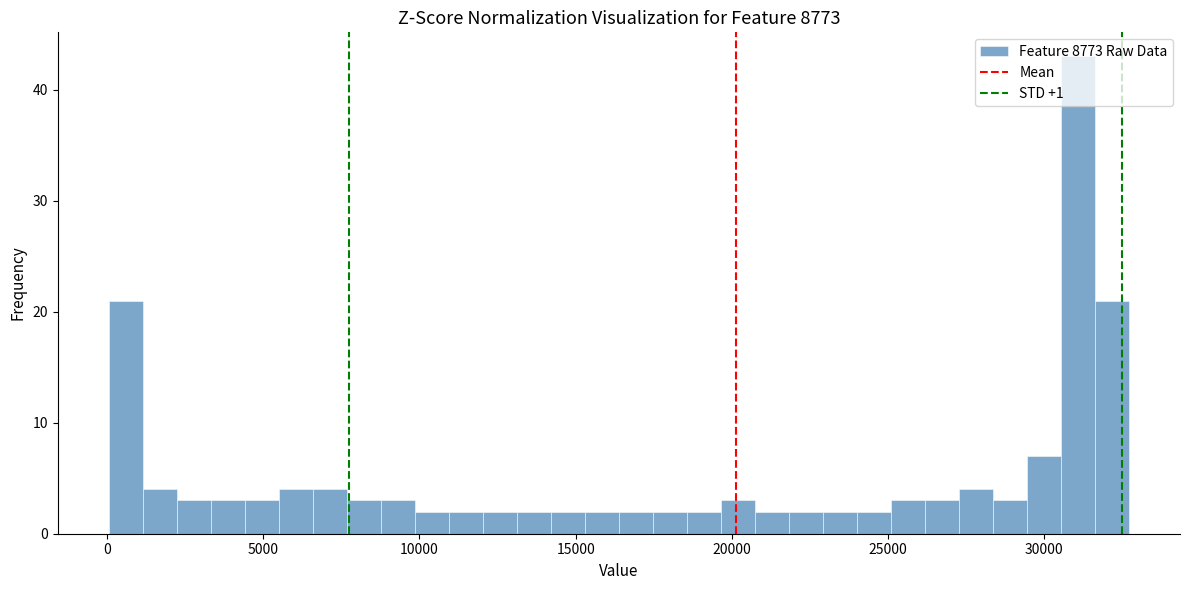

Read against the x-axis, roughly where is the centre of the tallest bar?

31000